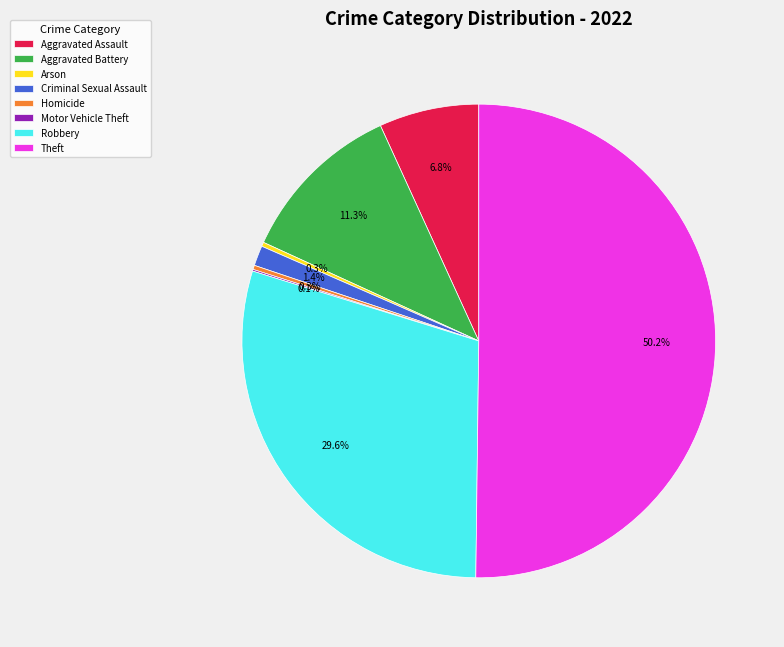

Does Arson represent more than half of the total?

No